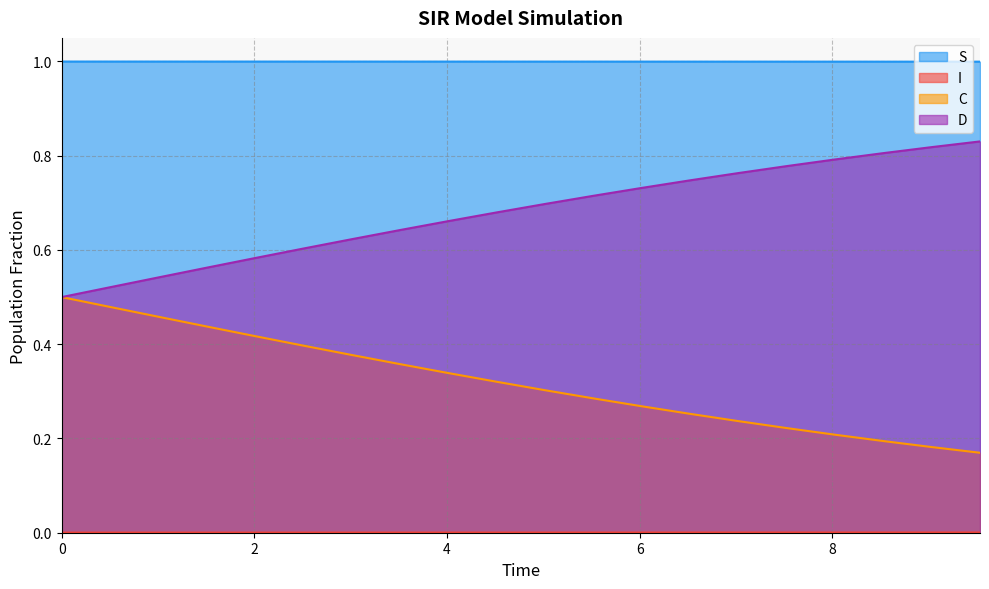

What is the spread (max minus min) of values at 0?

1.0